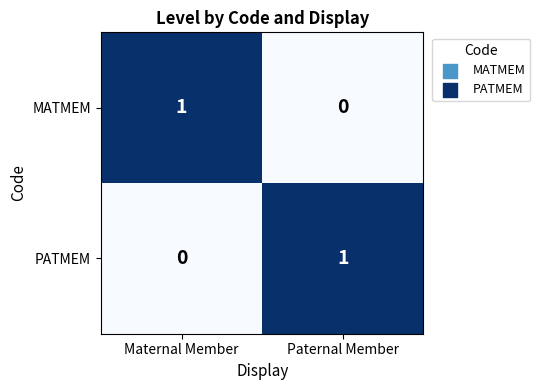

The value of MATMEM at Maternal Member is 1. True or false?

True